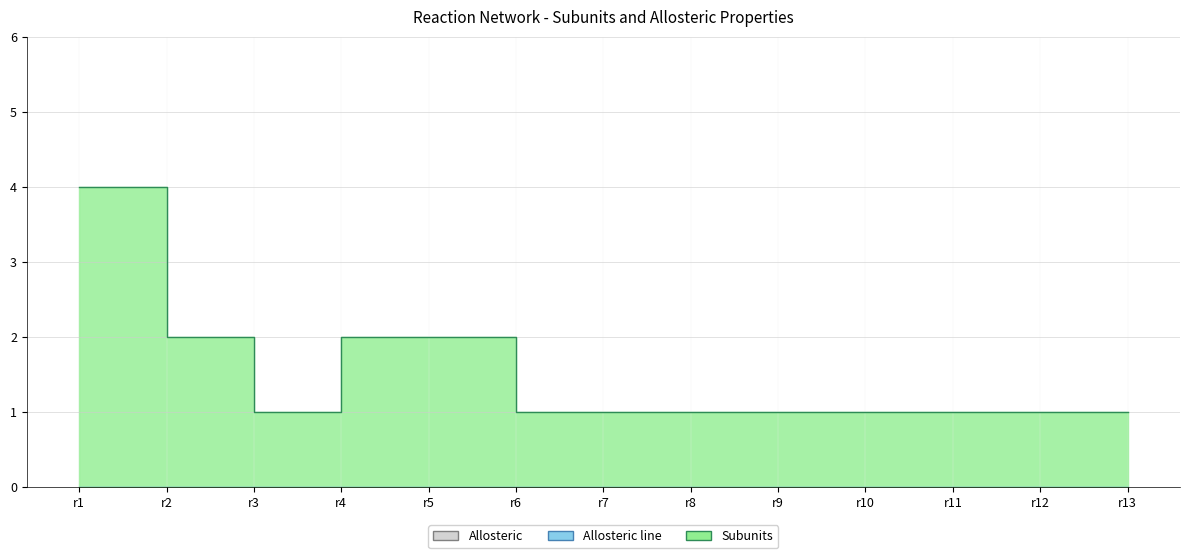

At which label does Subunits line reach its peak?

r1